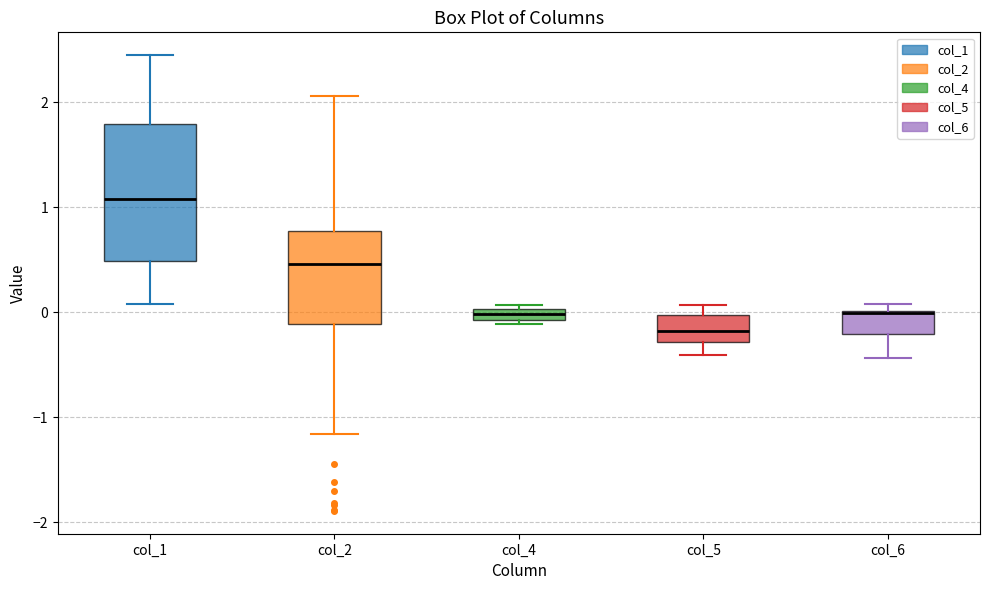

Where is the upper edge of the box for col_1 on the y-axis? The values are not printed on the chart, so give them approximately, as read against the axis.

1.8